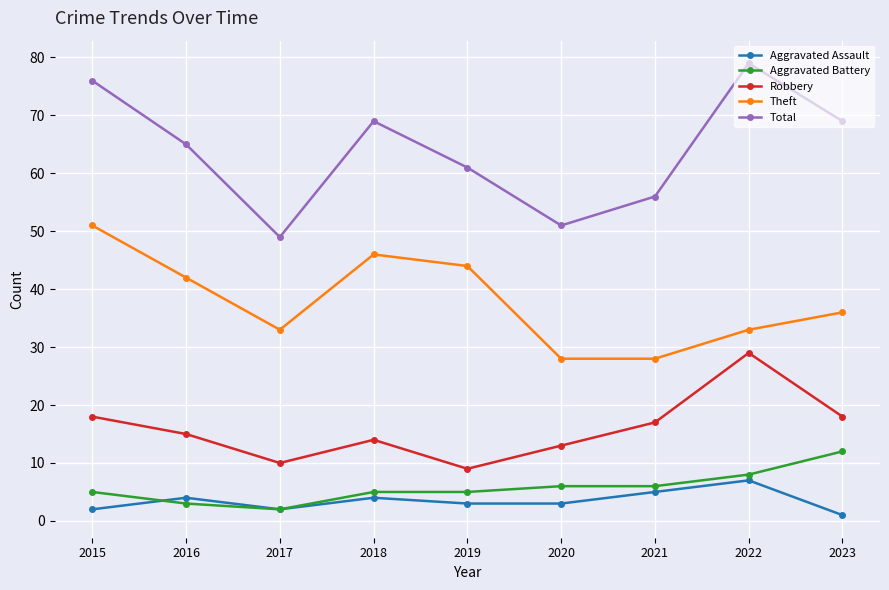

What is the difference between the second highest and minimum values in the Theft series?

18